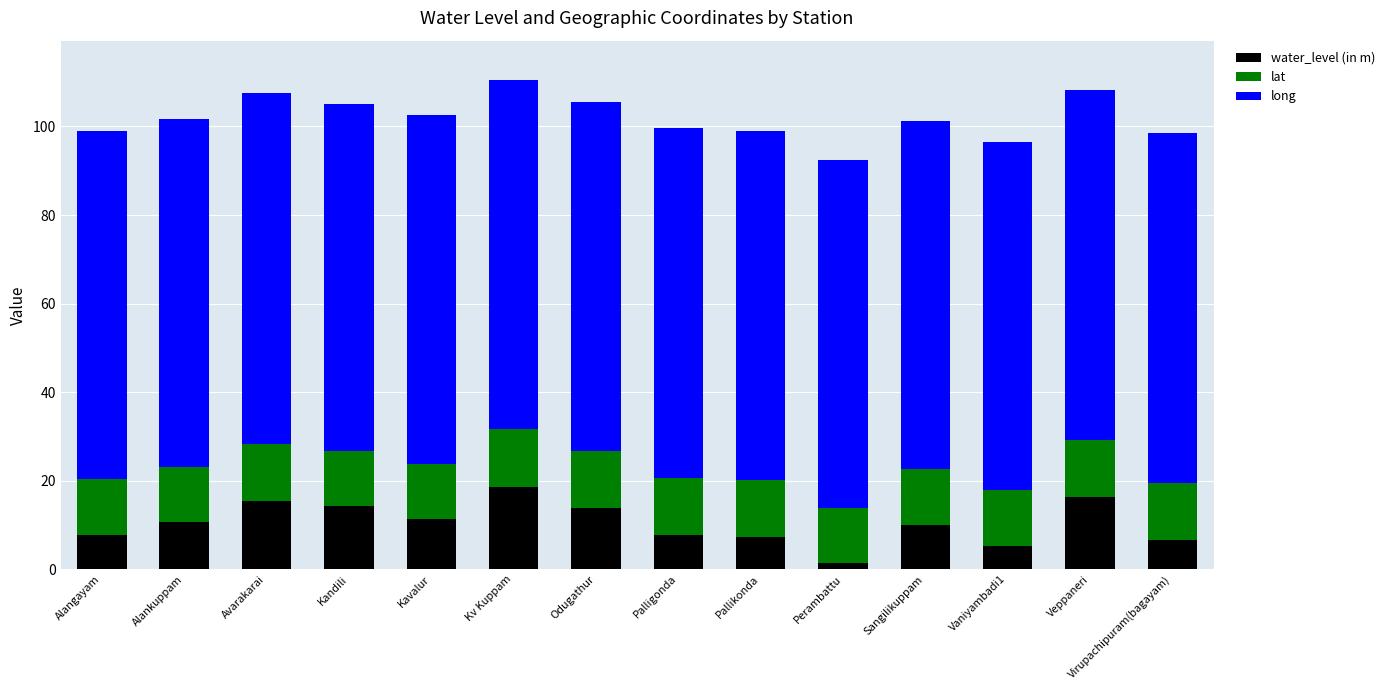

What is the total value across all series at Vaniyambadi1?

96.5